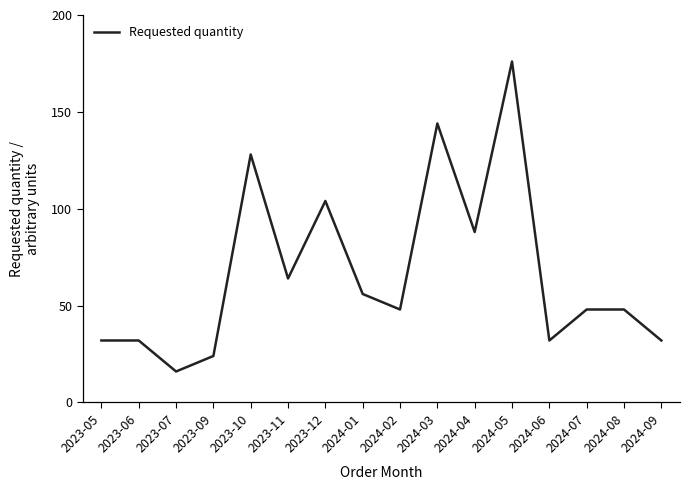

True or false: the data shows 32 at 2023-06.

True